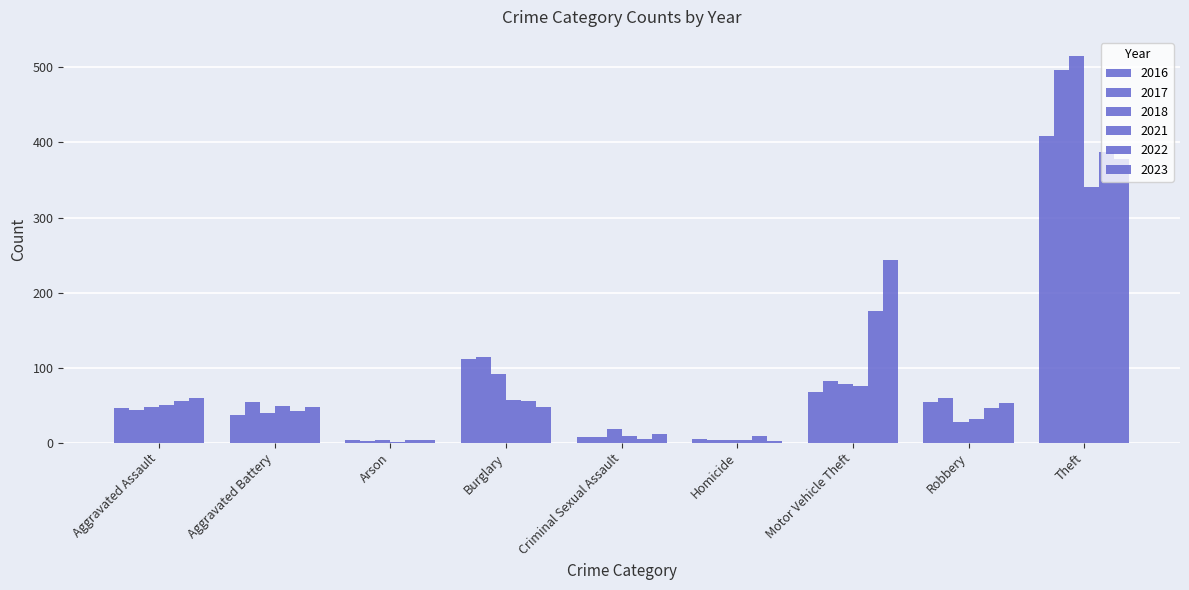

What is the maximum value shown in the chart?

515